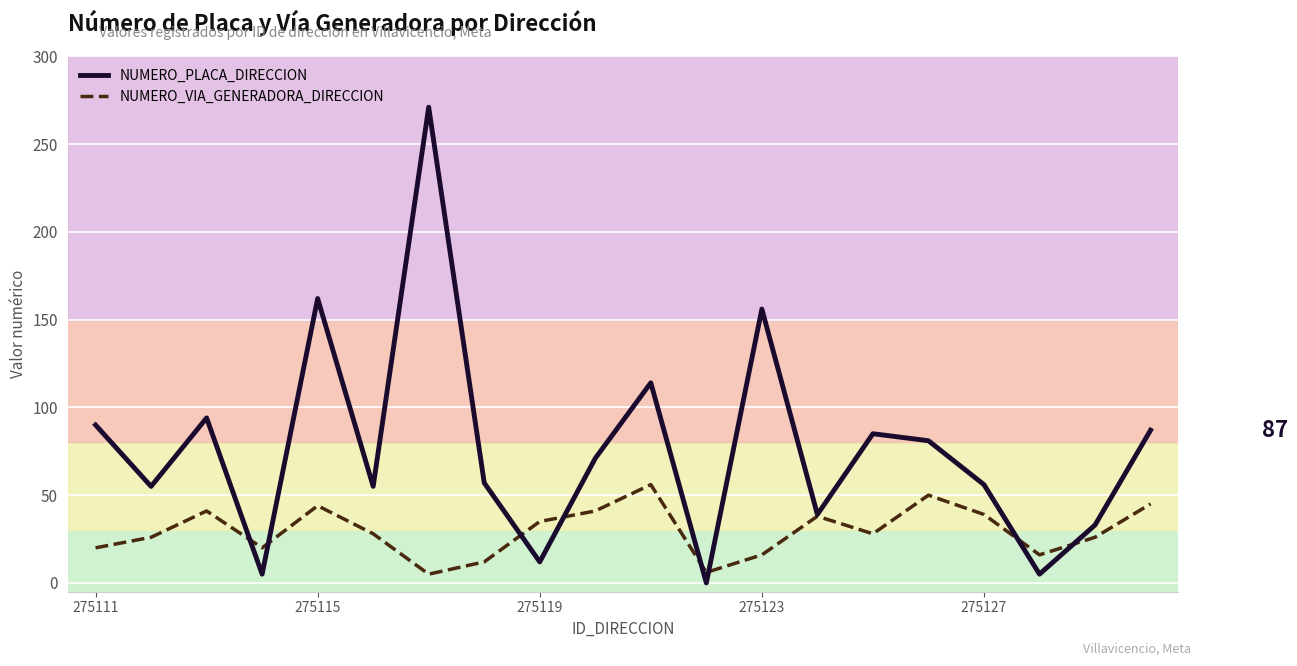

What is the greatest value displayed?

271